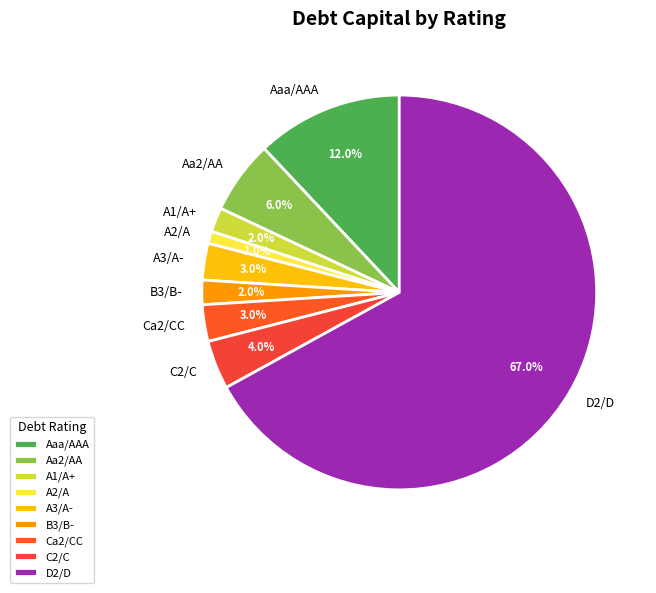

Does any single category account for the majority?

Yes